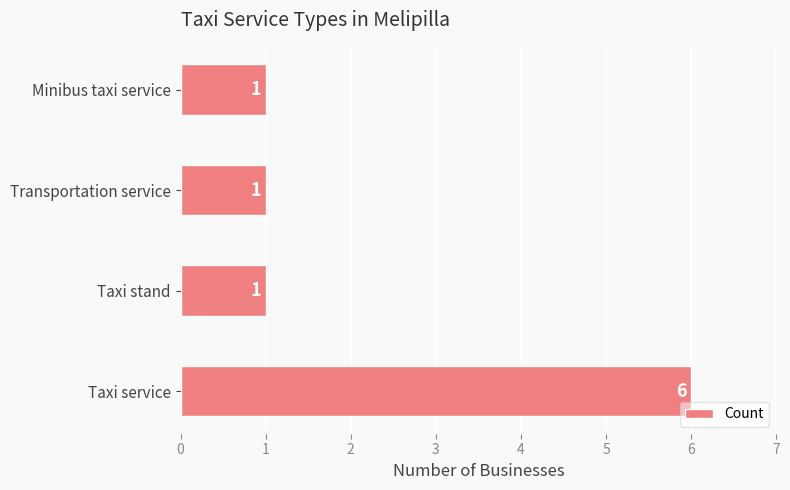

What is the difference between the maximum and minimum values?

5